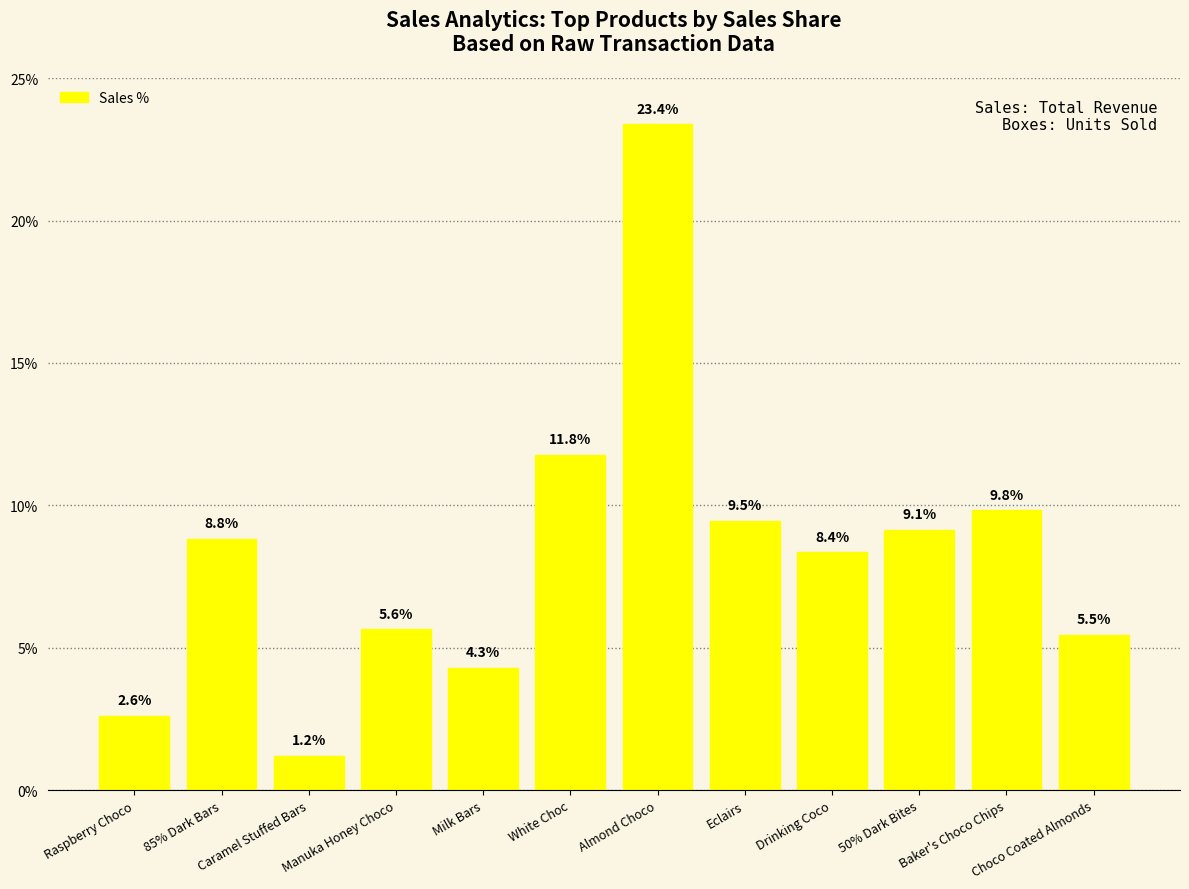

Read the value at White Choc.

11.8